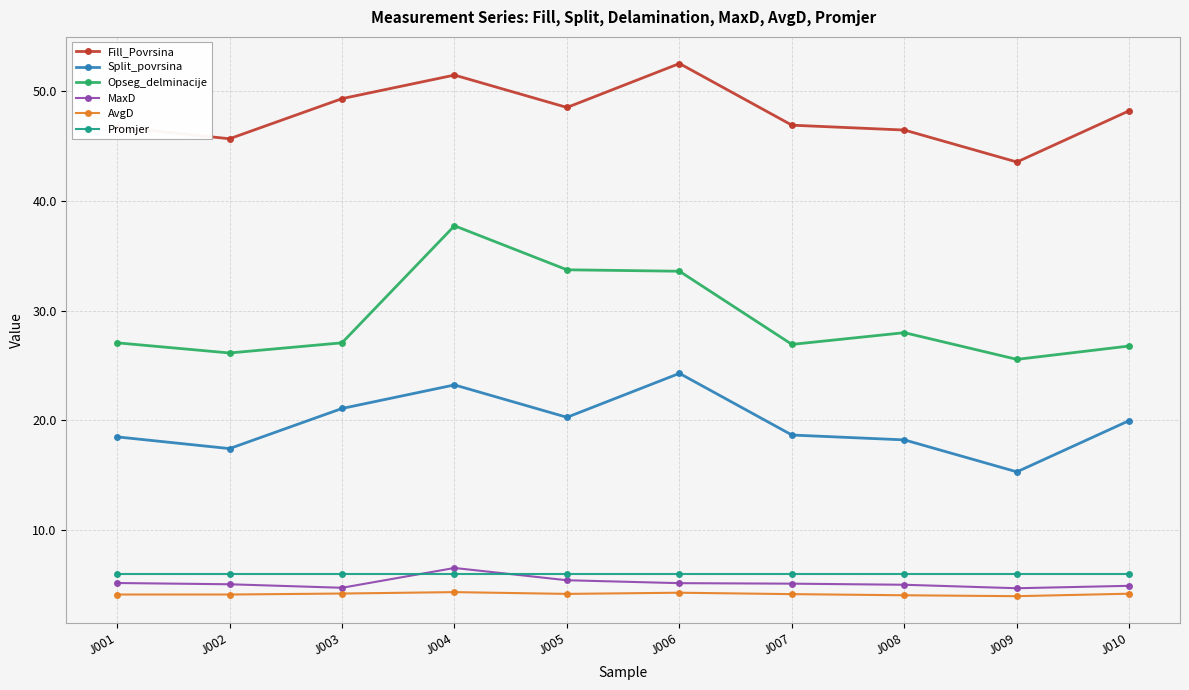

What is the sum of the MaxD values at J001 and J005?

10.5